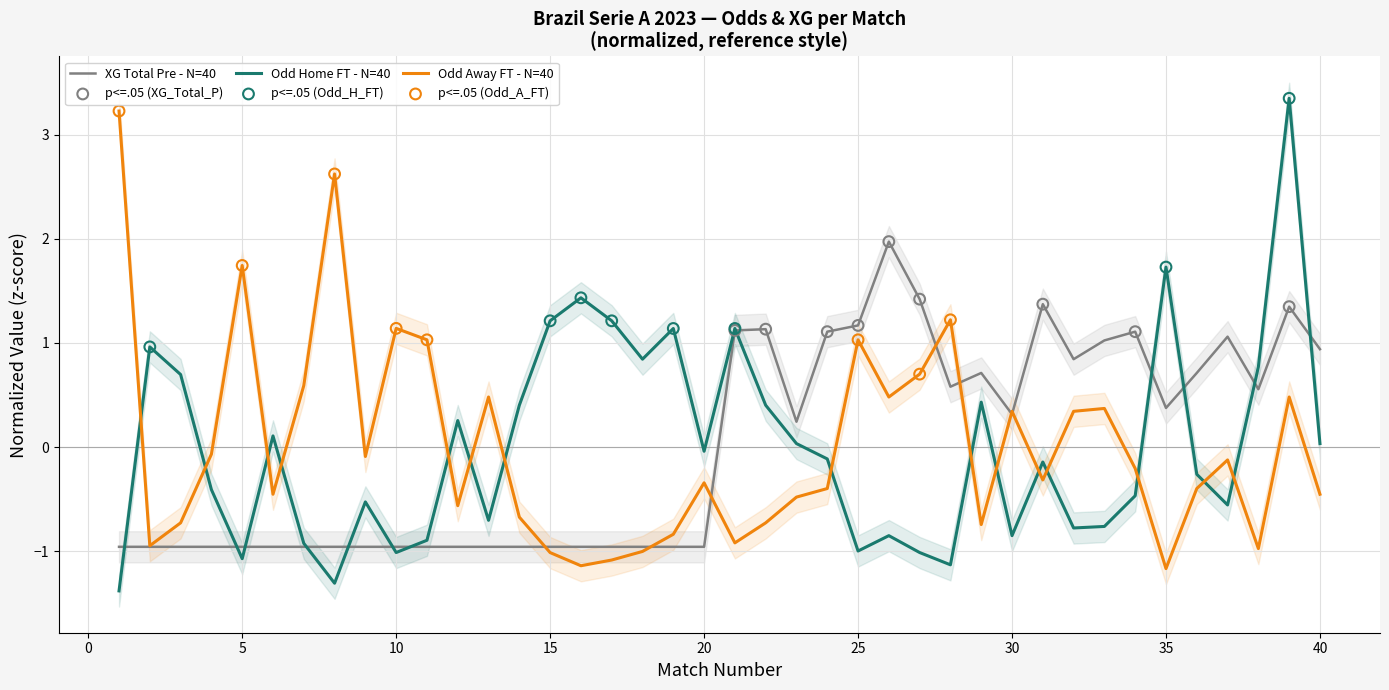

Is the value of XG_Total_Pre at 25 greater than the value of Odd_A_FT at 20?

Yes